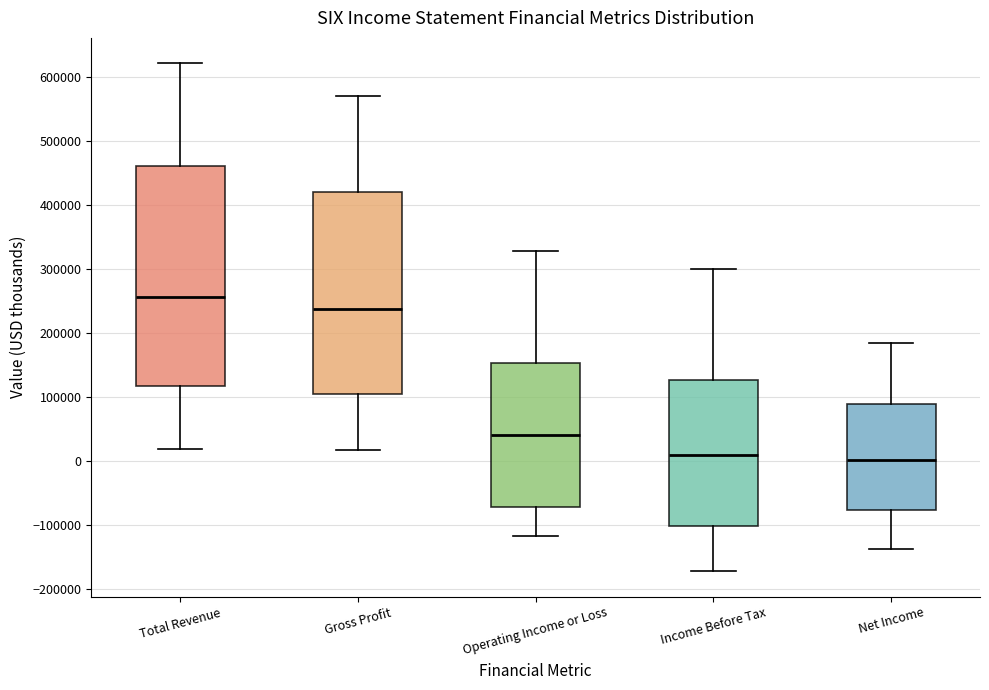

Reading left to right, read every box against the y-axis: the position of its median line, the range the box covers, and the ends of its whiskers. The values are not printed on the chart, so give them approximately, as read against the axis.

Total Revenue: median 260000, box 120000 to 460000, whiskers 20000 to 620000
Gross Profit: median 240000, box 110000 to 420000, whiskers 20000 to 570000
Operating Income or Loss: median 40000, box -70000 to 150000, whiskers -120000 to 330000
Income Before Tax: median 10000, box -100000 to 130000, whiskers -170000 to 300000
Net Income: median 0, box -80000 to 90000, whiskers -140000 to 180000